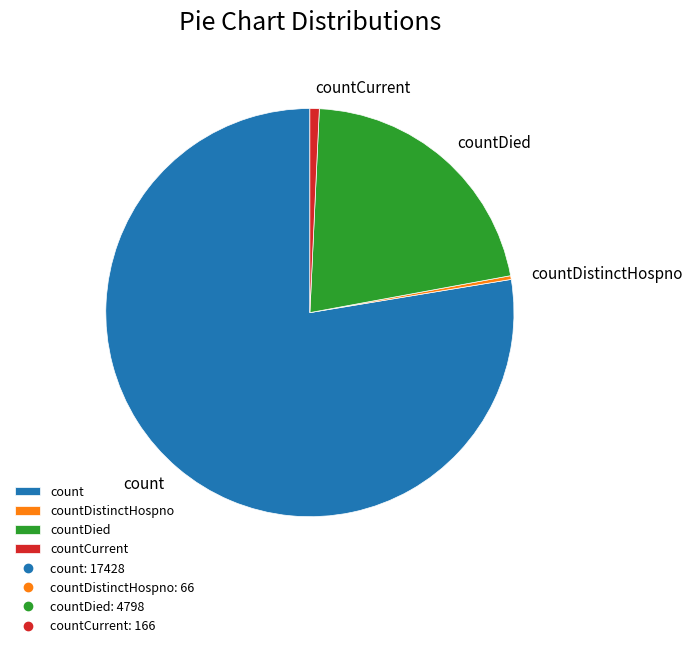

What is the largest slice in the pie chart?

count